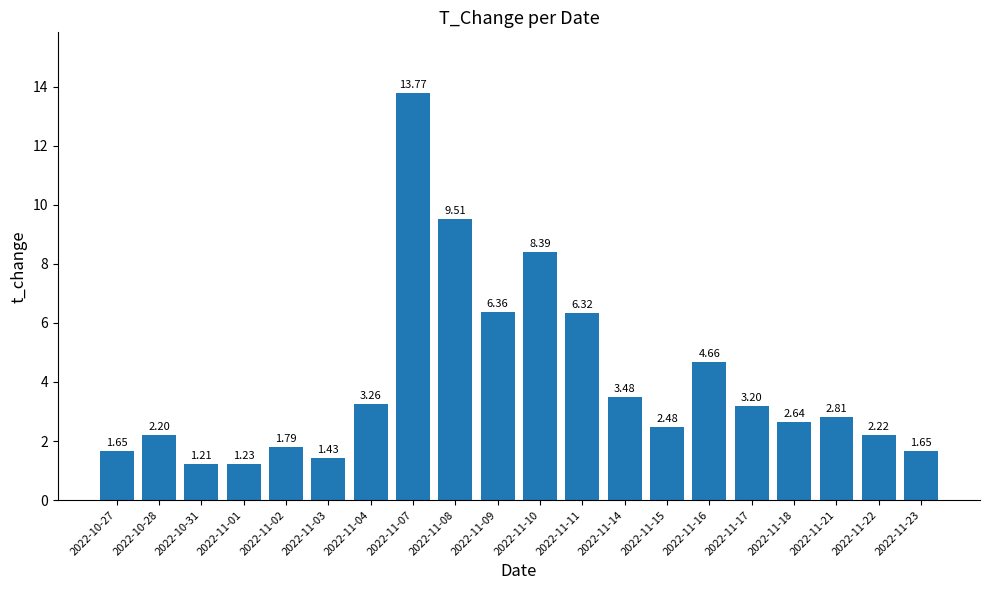

Which label corresponds to the smallest value in the chart?

2022-10-31